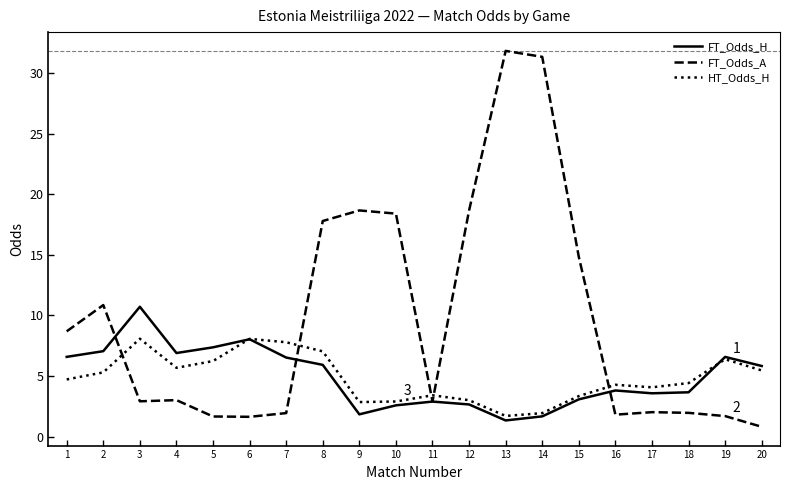

Which category has the highest value across all series?

13